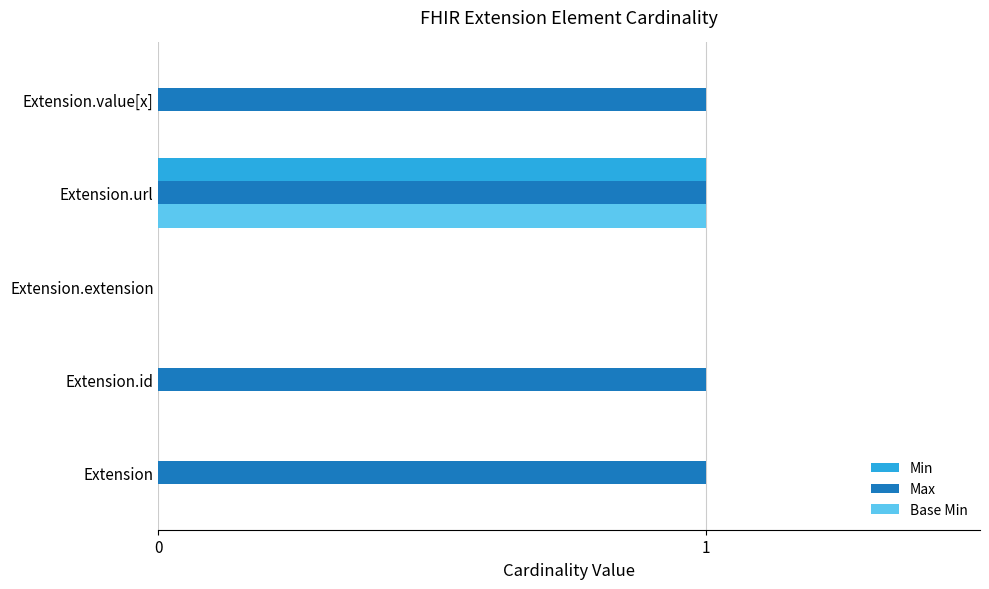

True or false: Min has a value of 0 at Extension.value[x].

True